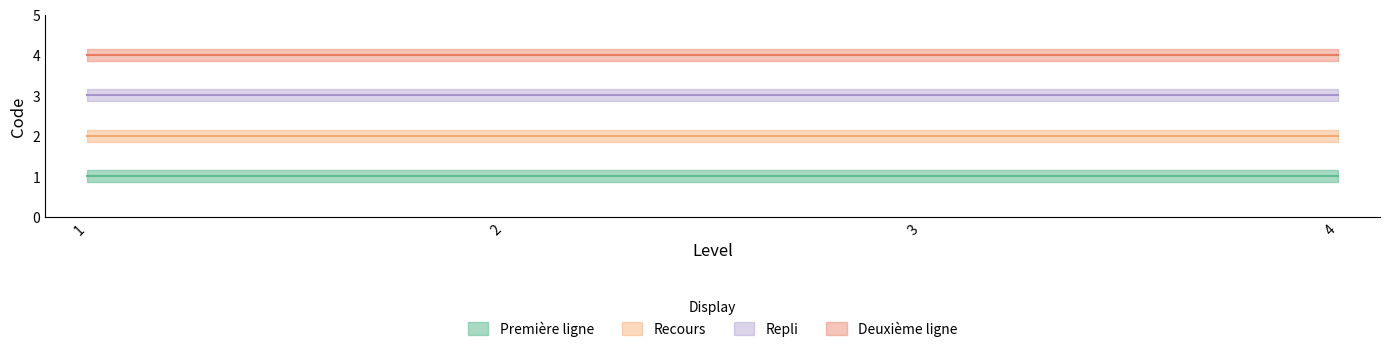

True or false: Recours and Repli intersect in this chart.

False